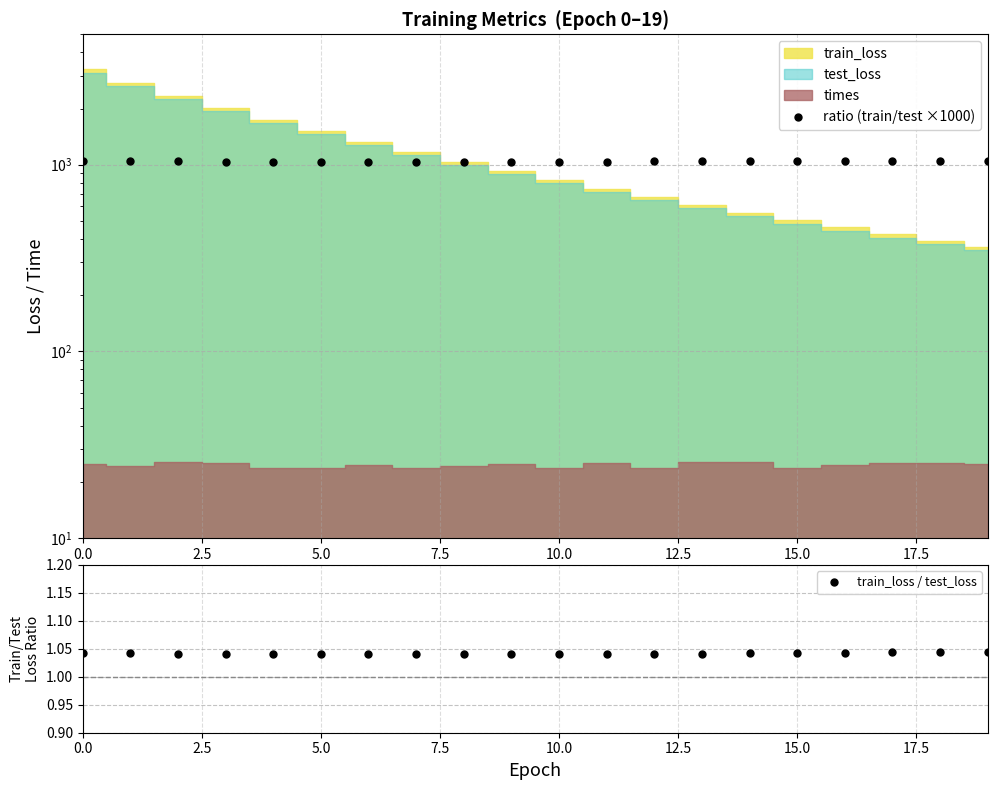

The value of train_loss / test_loss at 5.0 is 0.6. True or false?

False